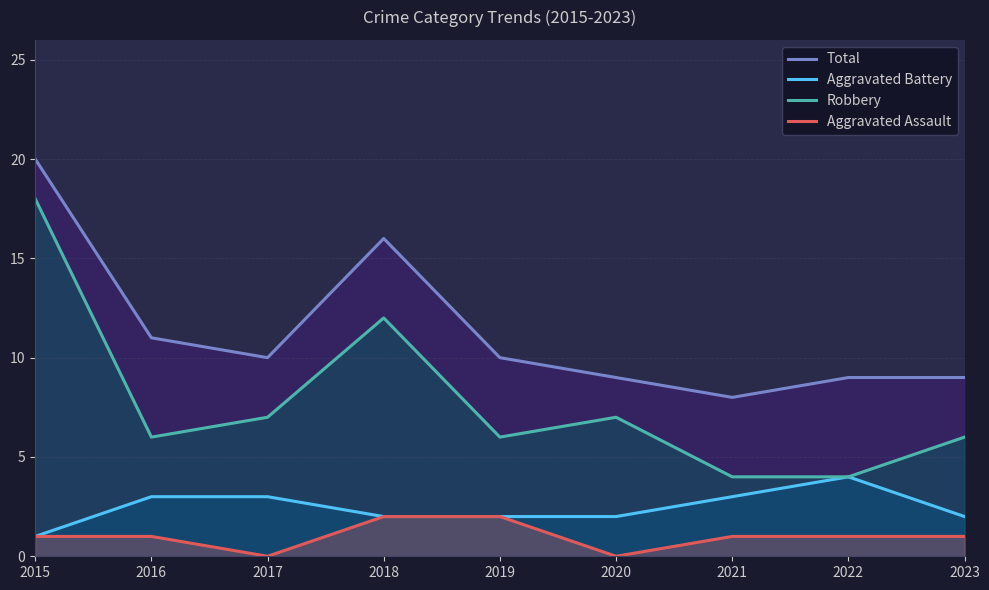

What are all the series names shown in the legend?

Total, Aggravated Battery, Robbery, Aggravated Assault